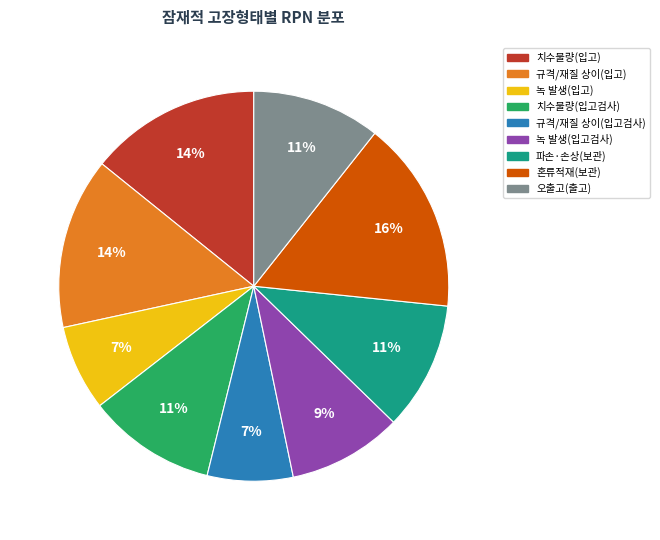

Is the sum of 녹 발생(입고) and 혼류적재(보관) greater than half?

No